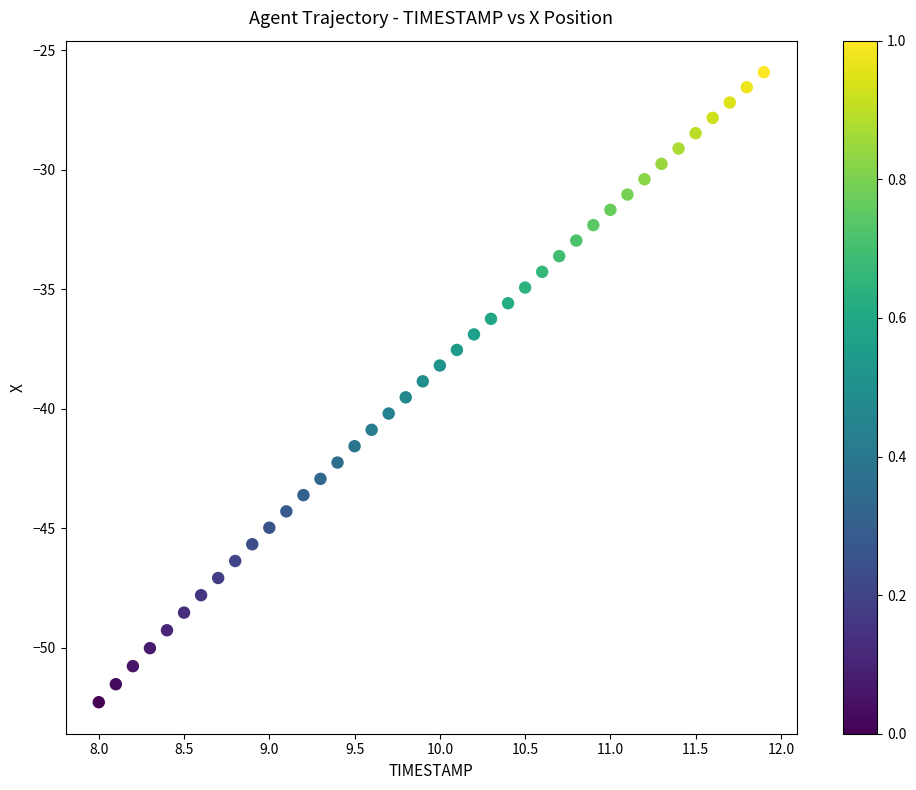

What is the range of X values (max minus min)?

3.9